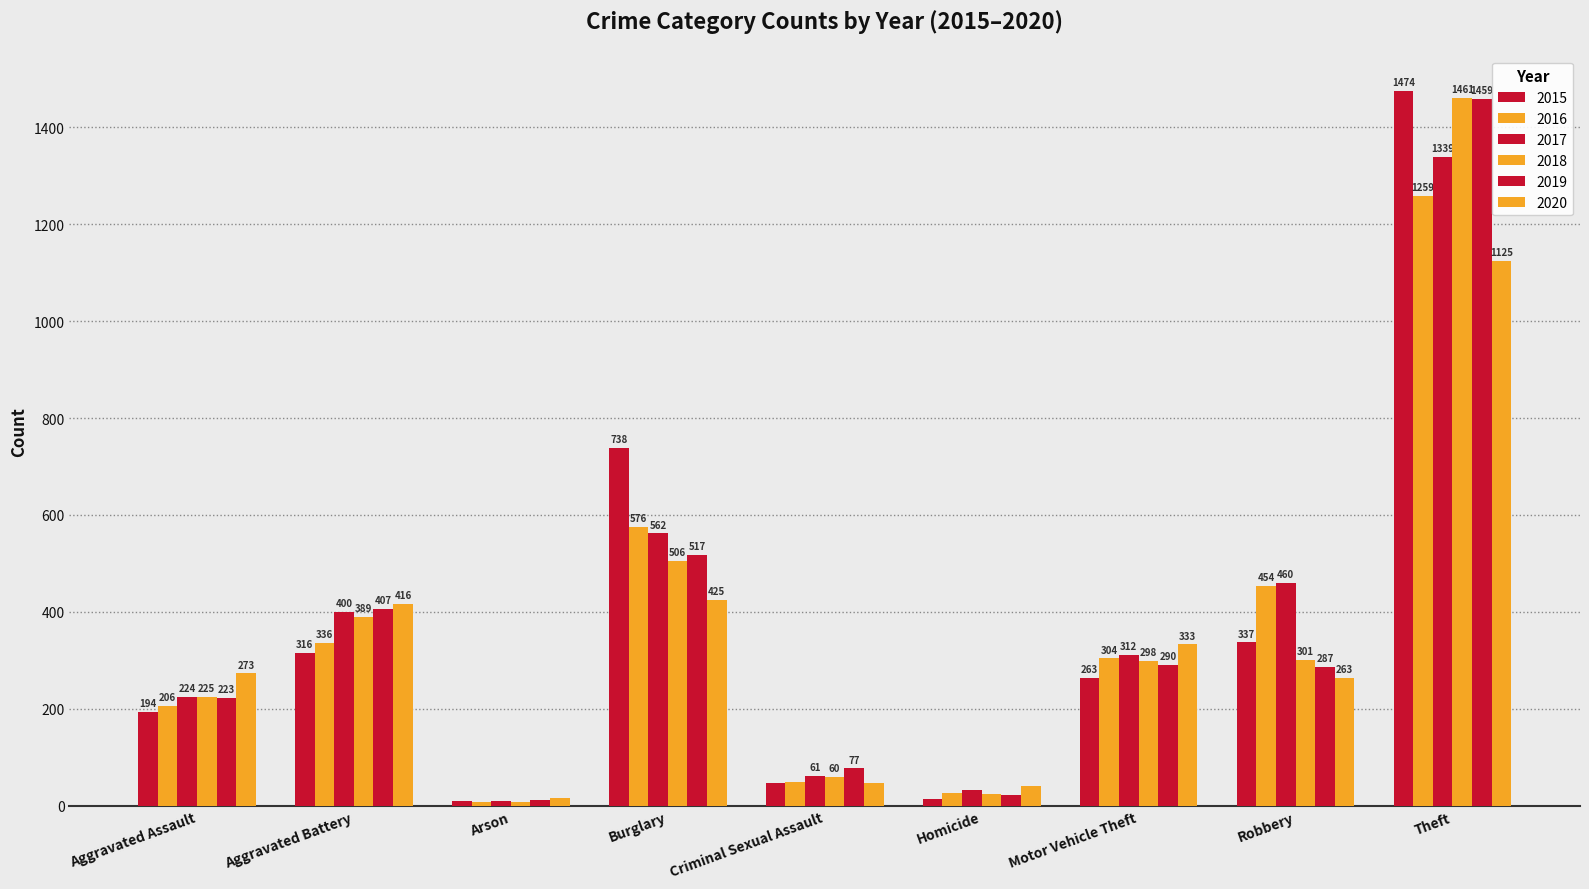

Count the number of data series in this chart.

6